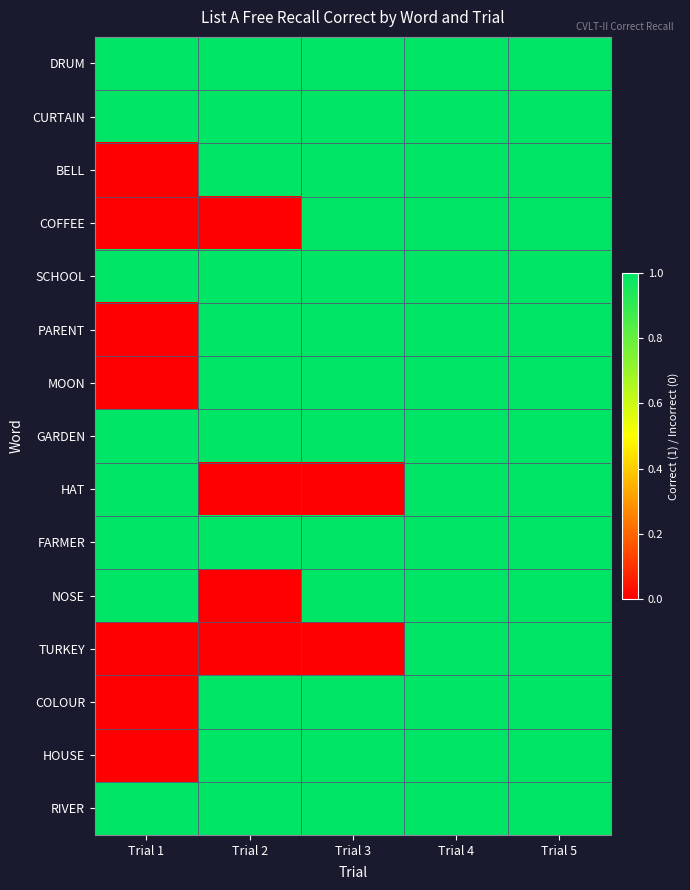

At how many categories does at least one series exceed 0?

5